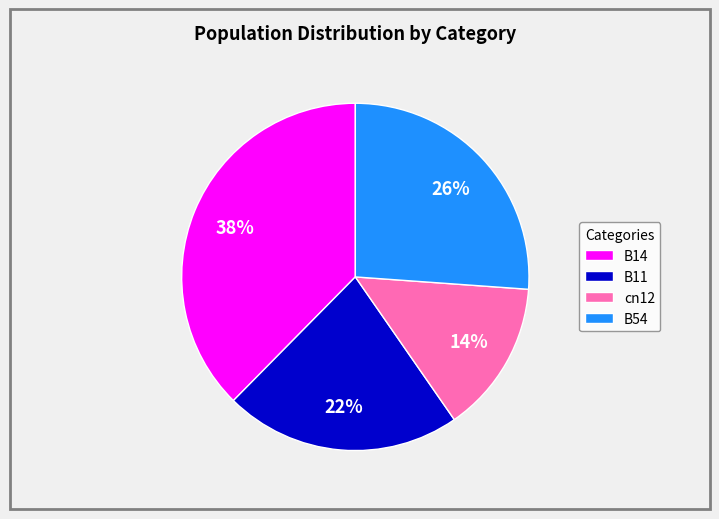

To the nearest percent, what is the combined percentage of cn12 and B54?

40%